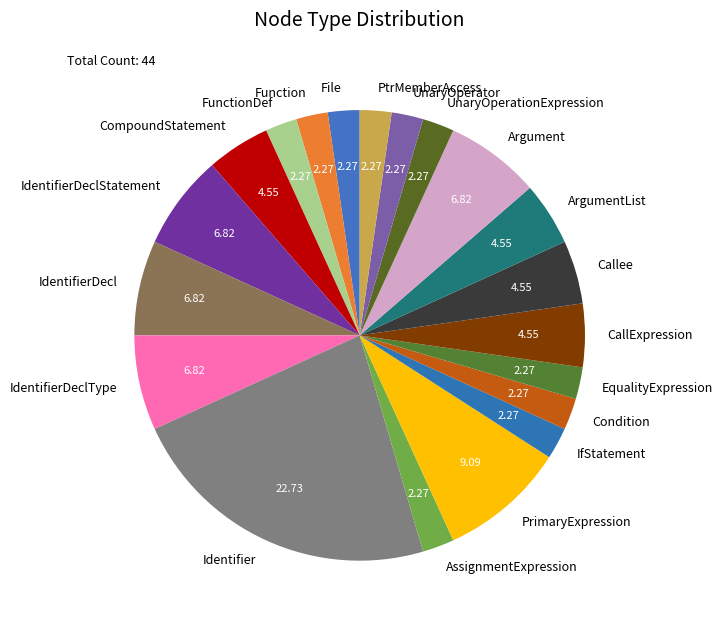

What is the ratio of the value at Identifier to the value at ArgumentList?

5.0